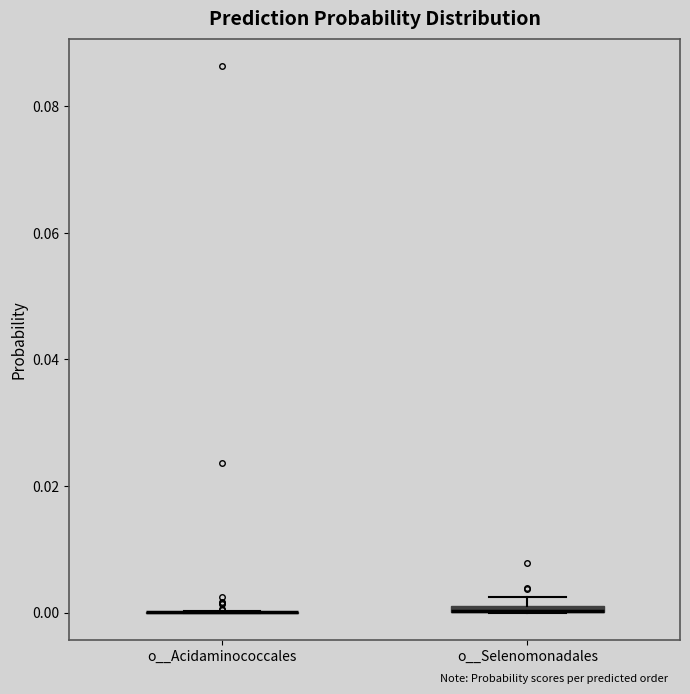

Where is the lower edge of the box for o__Selenomonadales on the y-axis? The values are not printed on the chart, so give them approximately, as read against the axis.

0.000